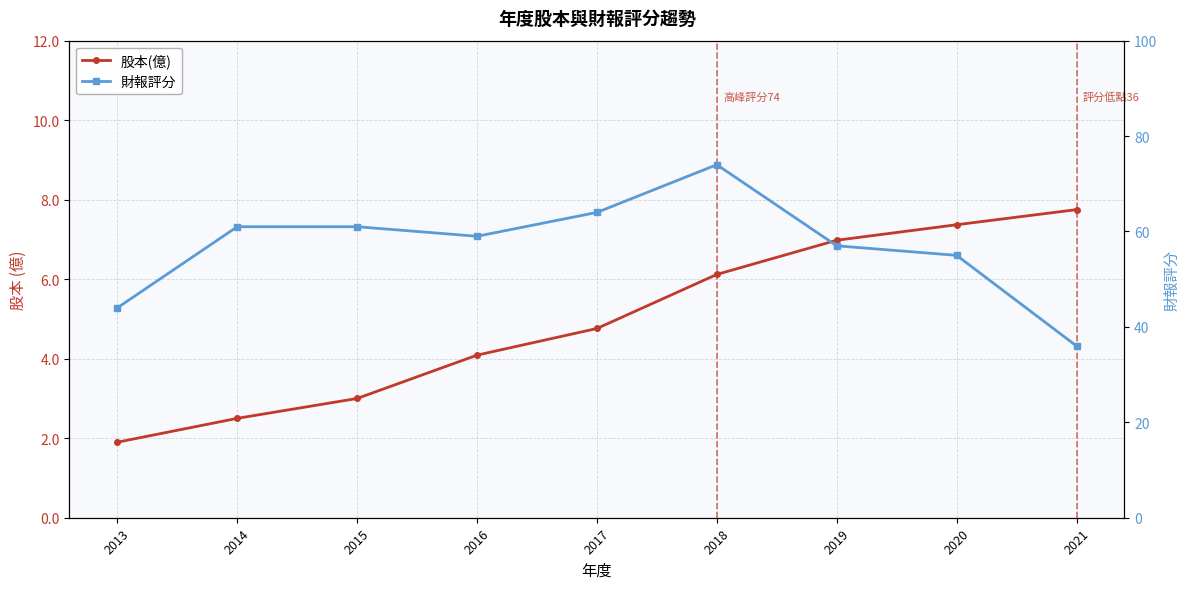

The value of 財報評分 at 2015 is 26.6. True or false?

False